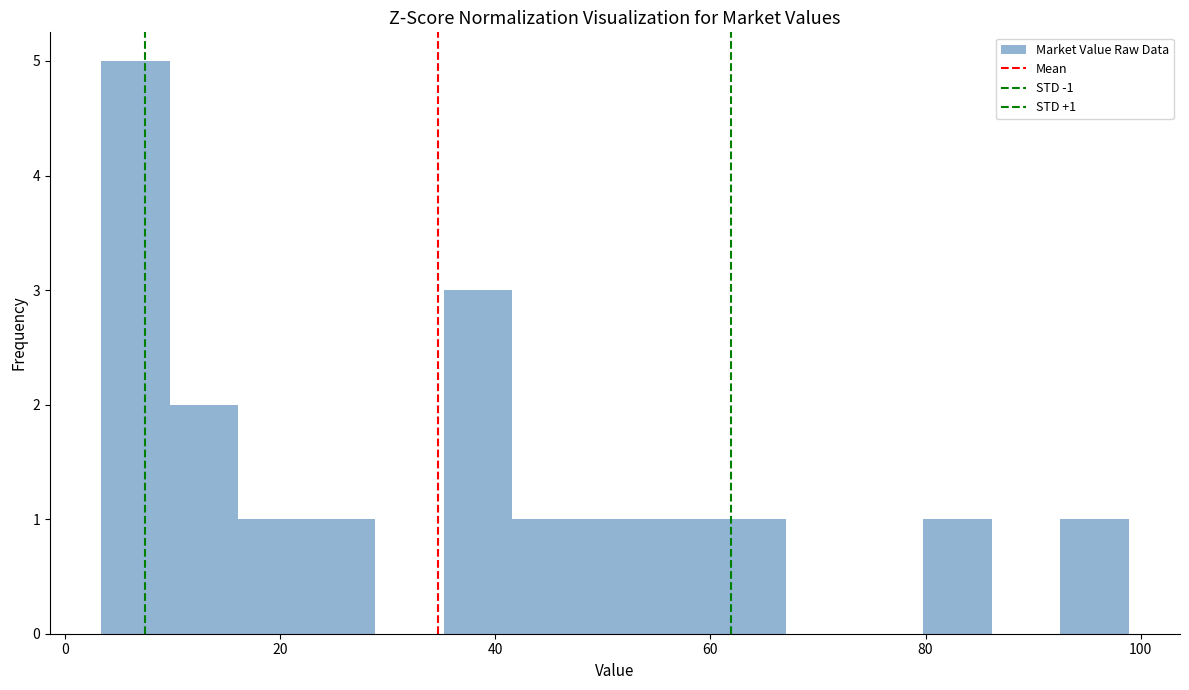

Around what value on the x-axis is the tallest bar? Give the approximate position of its centre, as read against the axis.

6